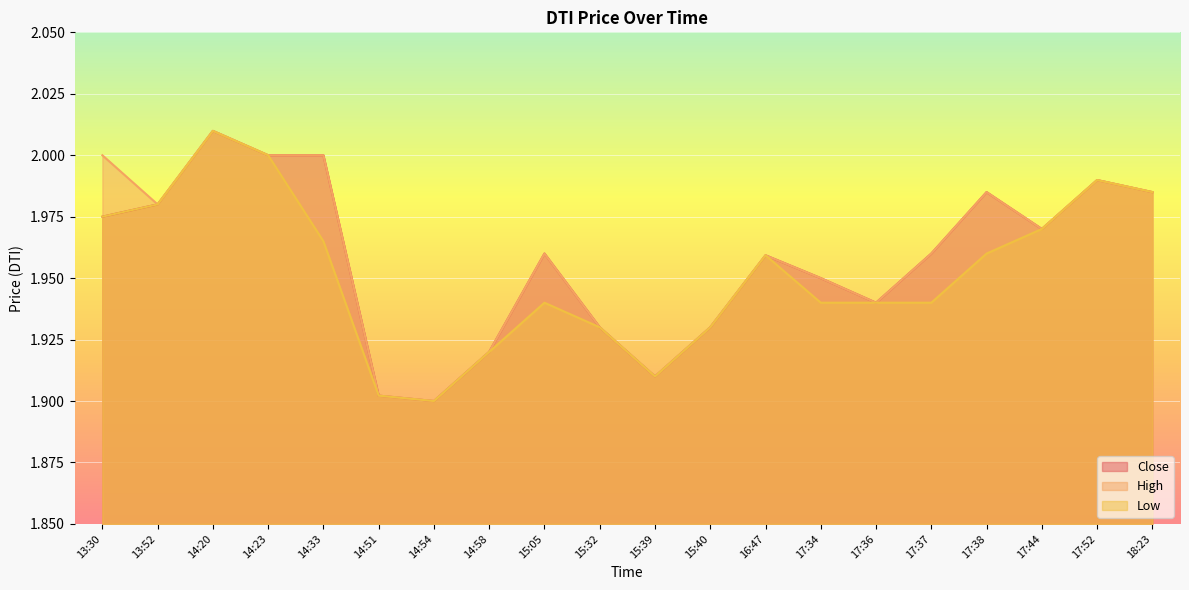

How many lines are shown in the chart?

3